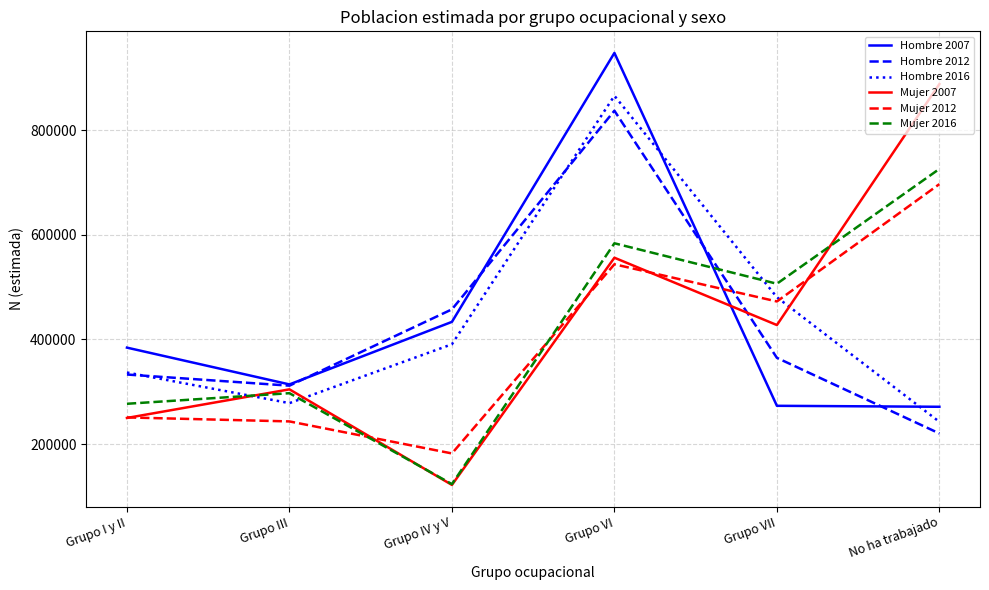

Is it true that Hombre 2016 equals 125746 at Grupo VII?

False